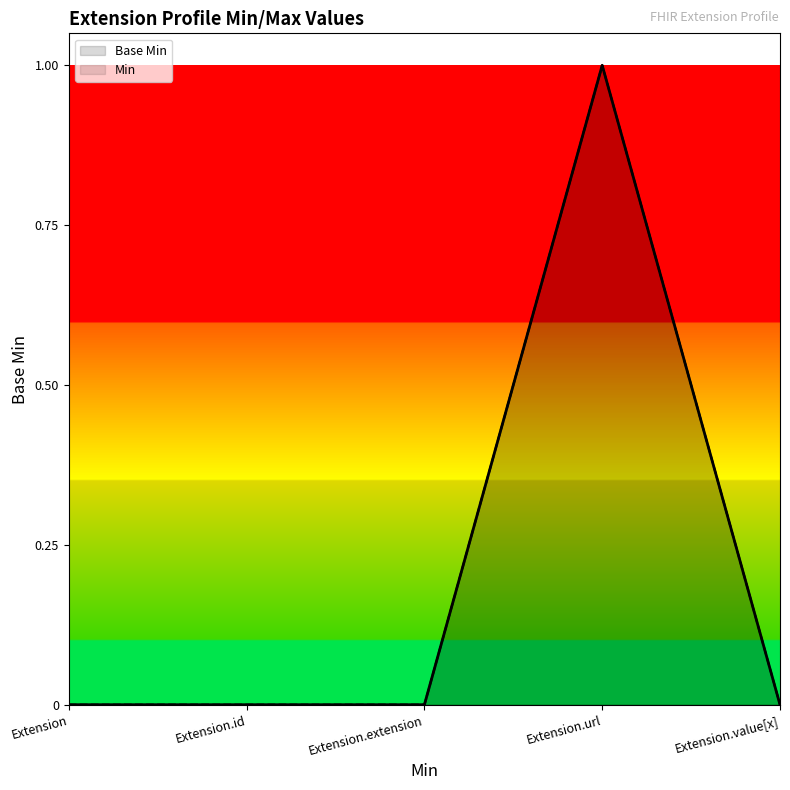

Is it true that the value at Extension is -1?

False